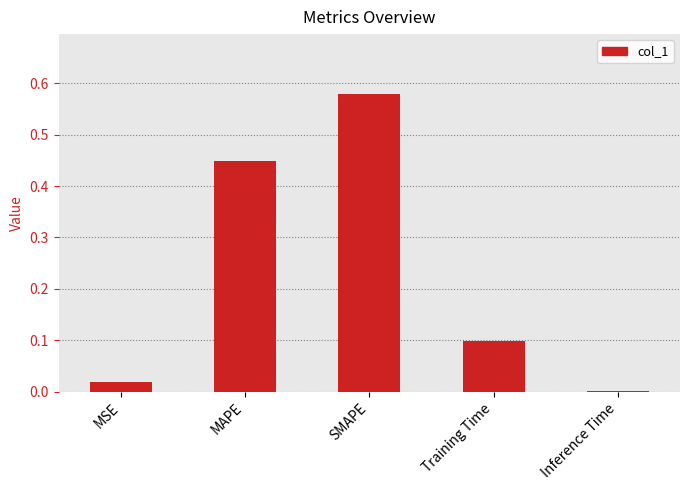

Which label corresponds to the largest value in the chart?

SMAPE